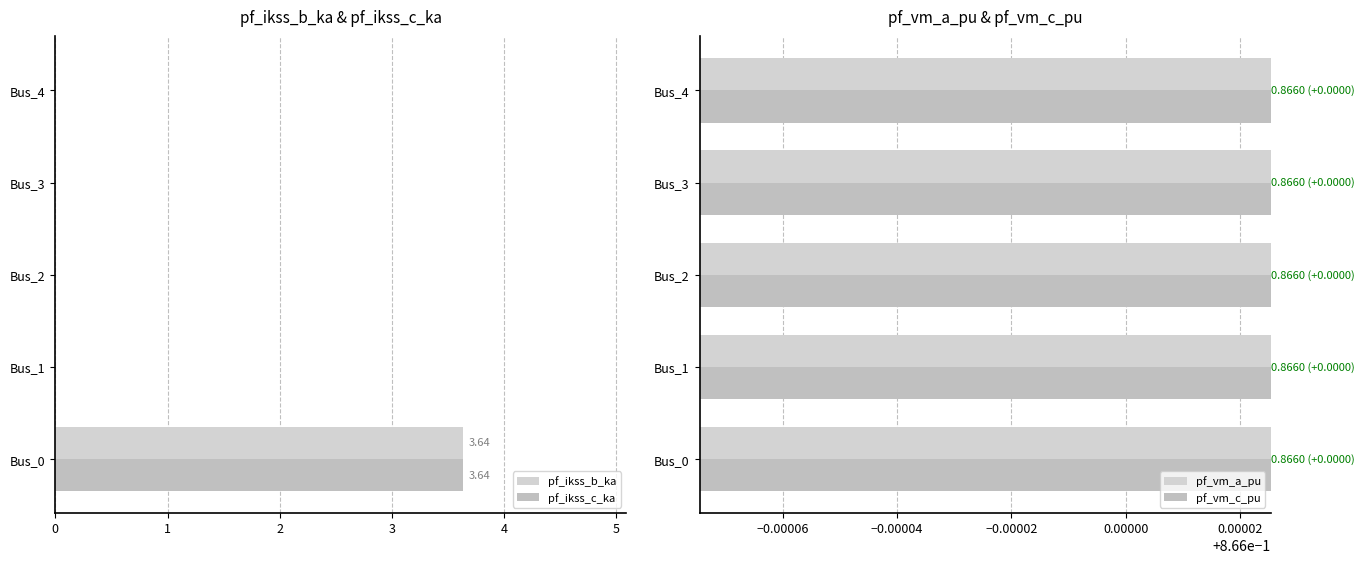

Which has a higher value, Bus_2 or Bus_4?

Bus_2